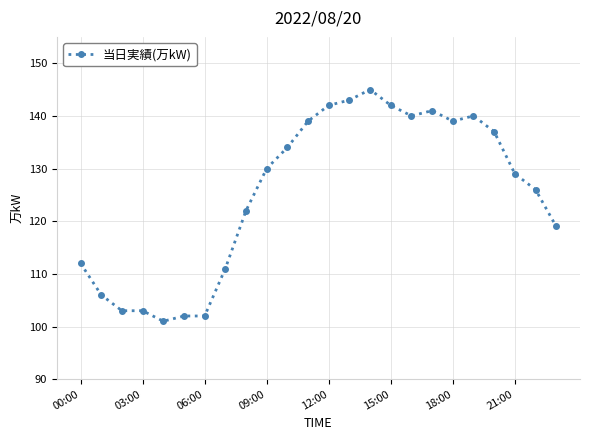

What is the difference between the second highest and minimum values?

42